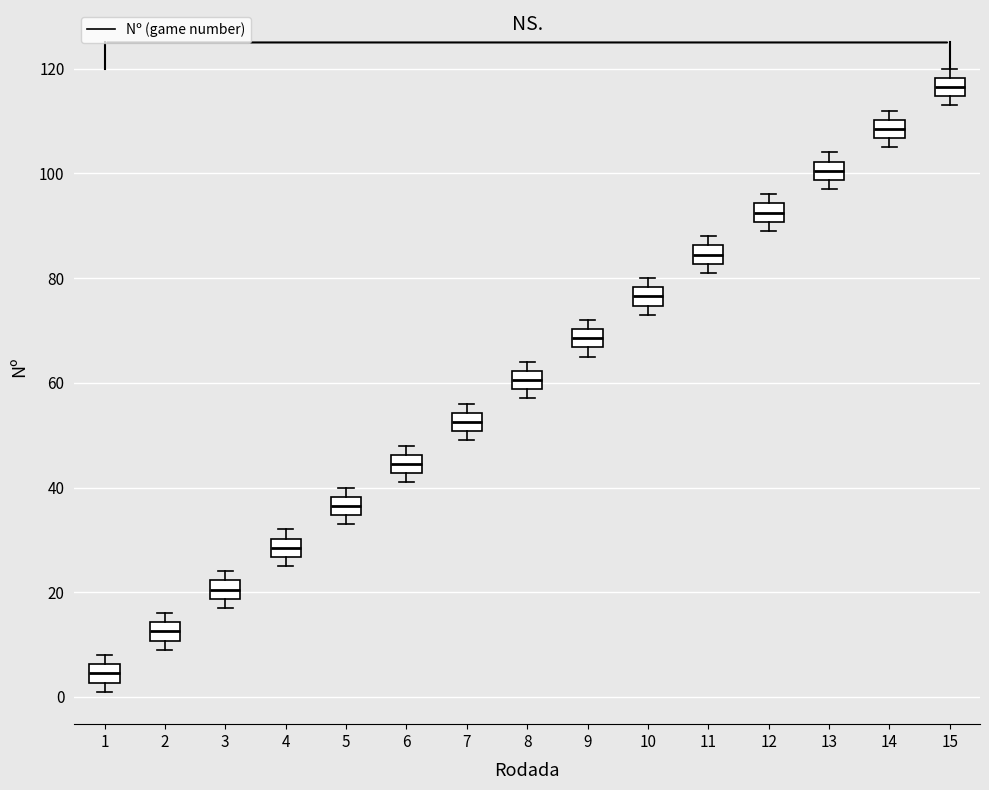

Reading left to right, read every box against the y-axis: the position of its median line, the range the box covers, and the ends of its whiskers. The values are not printed on the chart, so give them approximately, as read against the axis.

1: median 4, box 2 to 6, whiskers 2 (just below the box's lower edge) to 8
2: median 12, box 10 to 14, whiskers 10 (just below the box's lower edge) to 16
3: median 20, box 18 to 22, whiskers 18 (just below the box's lower edge) to 24
4: median 28, box 26 to 30, whiskers 26 (just below the box's lower edge) to 32
5: median 36, box 34 to 38, whiskers 34 (just below the box's lower edge) to 40
6: median 44, box 42 to 46, whiskers 42 (just below the box's lower edge) to 48
7: median 52, box 50 to 54, whiskers 50 (just below the box's lower edge) to 56
8: median 60, box 58 to 62, whiskers 58 (just below the box's lower edge) to 64
9: median 68, box 66 to 70, whiskers 66 (just below the box's lower edge) to 72
10: median 76, box 74 to 78, whiskers 74 (just below the box's lower edge) to 80
11: median 84, box 82 to 86, whiskers 82 (just below the box's lower edge) to 88
12: median 92, box 90 to 94, whiskers 90 (just below the box's lower edge) to 96
13: median 100, box 98 to 102, whiskers 98 (just below the box's lower edge) to 104
14: median 108, box 106 to 110, whiskers 106 (just below the box's lower edge) to 112
15: median 116, box 114 to 118, whiskers 114 (just below the box's lower edge) to 120